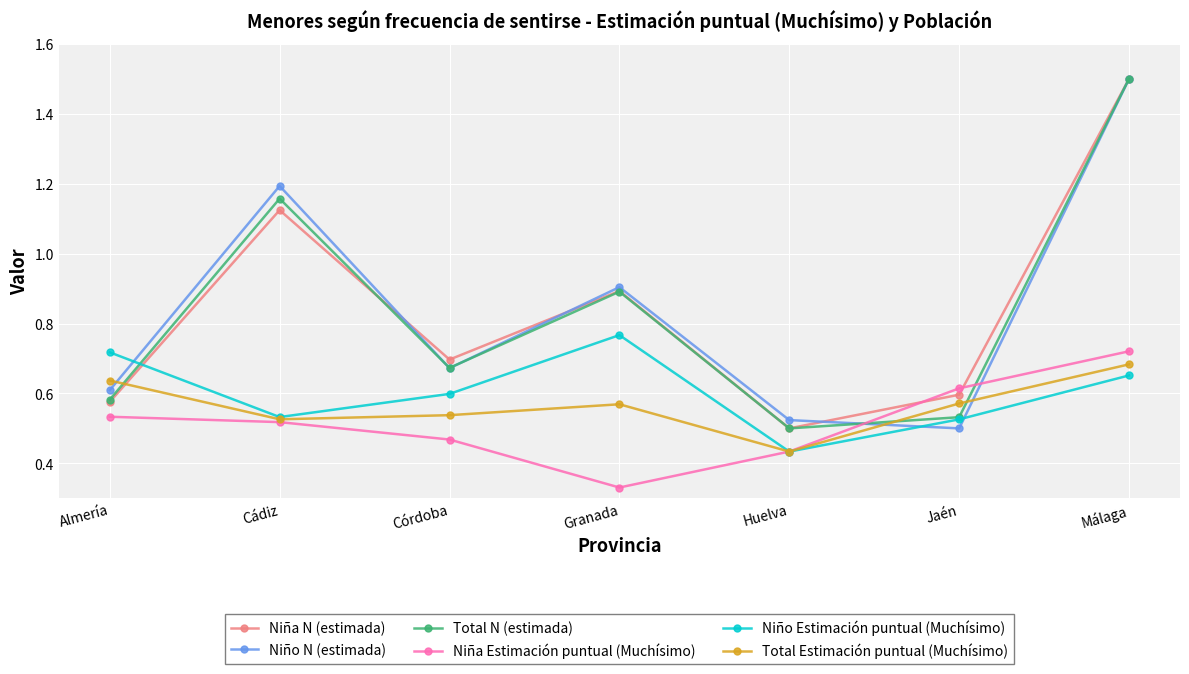

In Niña N (estimada), how many points are higher than both neighbors (excluding endpoints)?

2